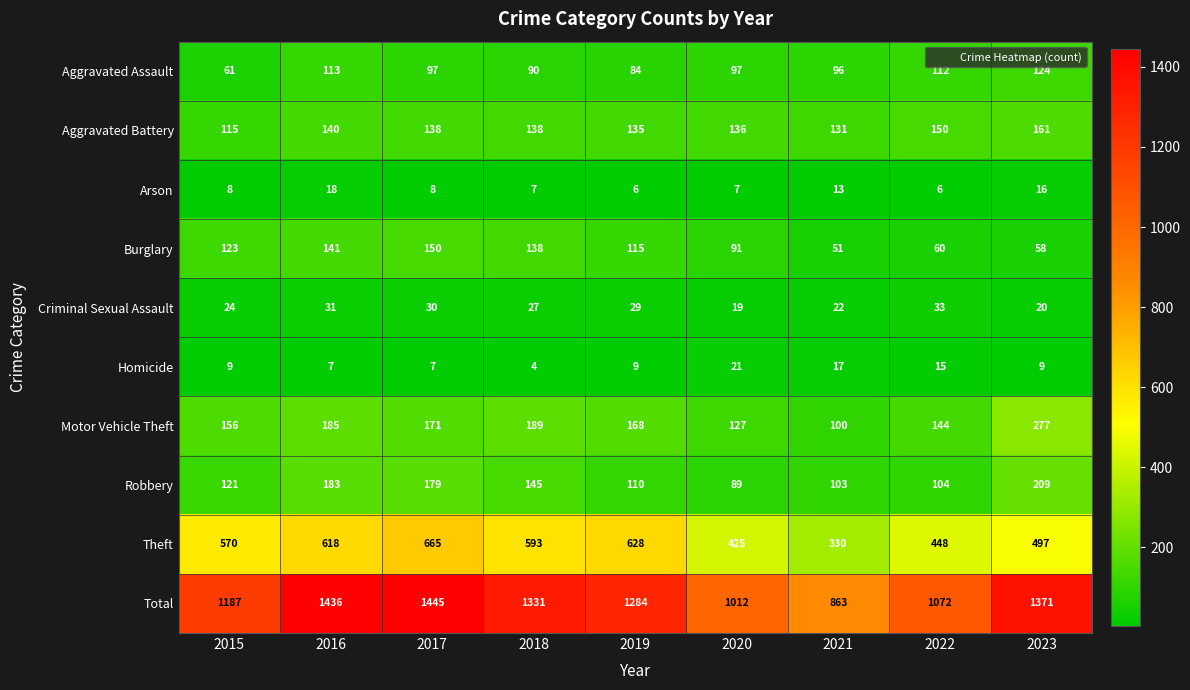

The Total series shows 2028 at 2015. True or false?

False